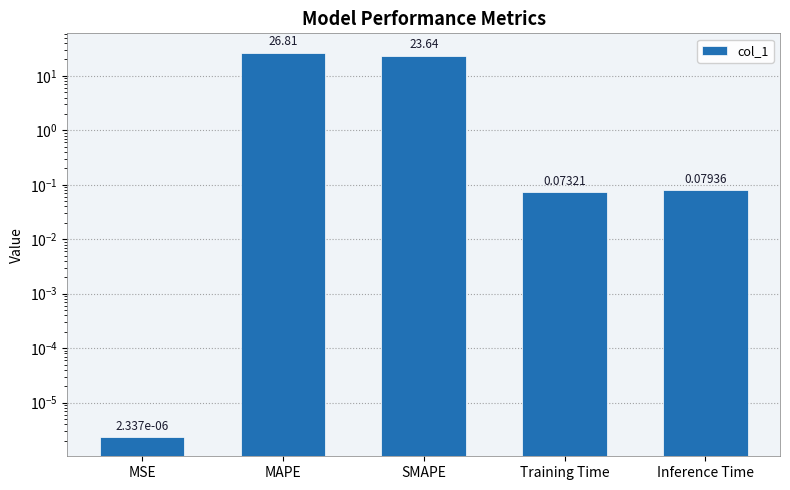

What is the label of the 5th bar from the right?

MSE